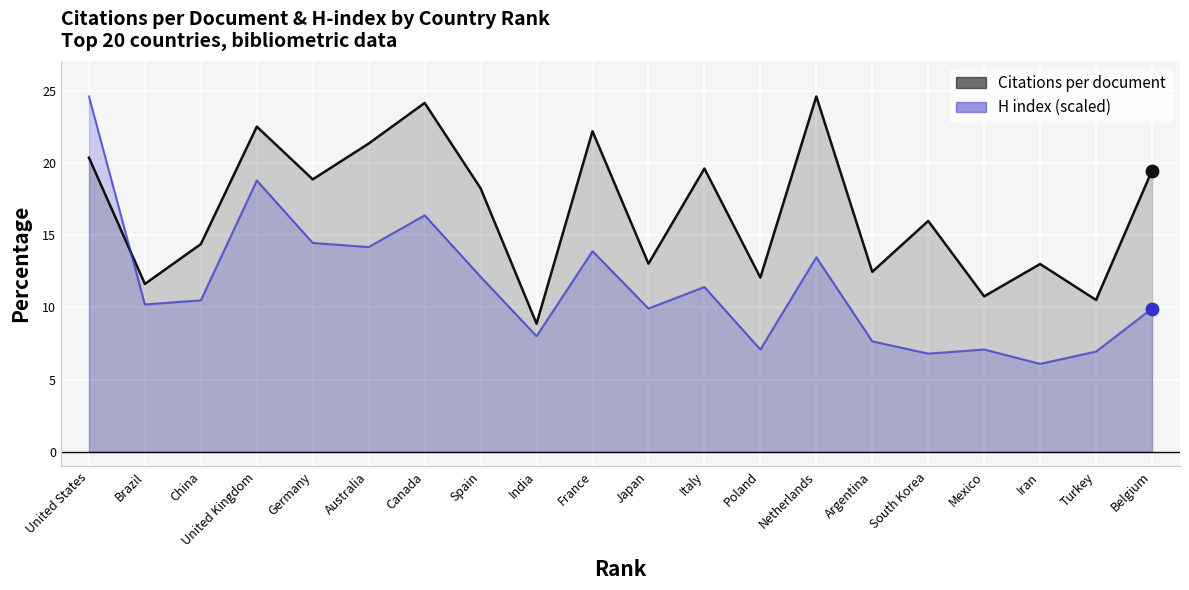

At which category is the sum across all series the highest?

United States